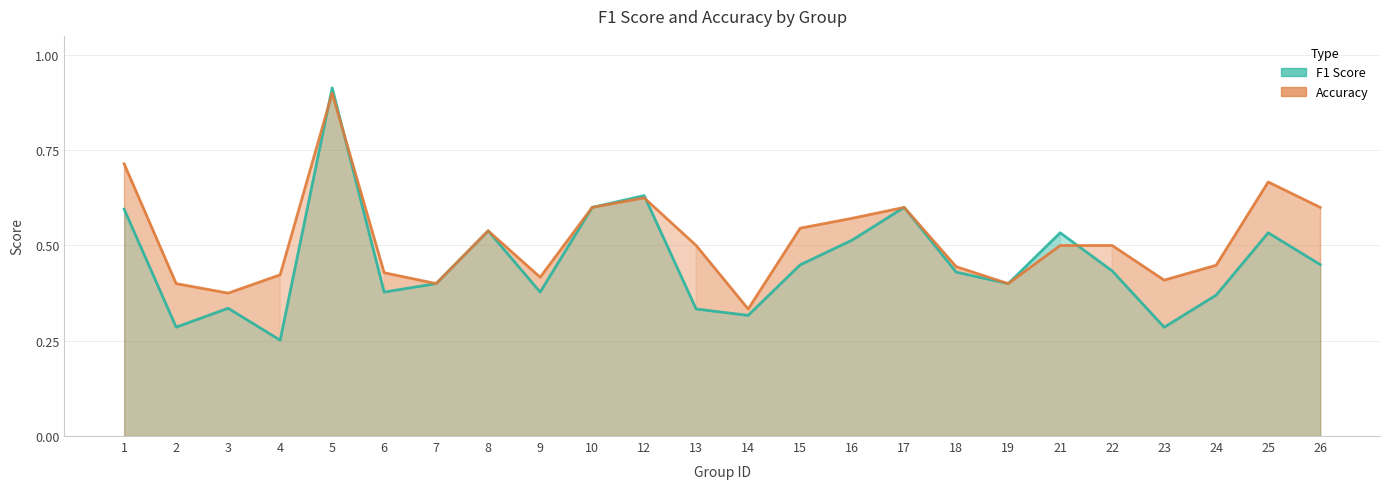

Reading right to left, what are all the values shown in this chart?

F1 Score: 0.5	0.5	0.4	0.3	0.4	0.5	0.4	0.4	0.6	0.5	0.4	0.3	0.3	0.6	0.6	0.4	0.5	0.4	0.4	0.9	0.3	0.3	0.3	0.6
Accuracy: 0.6	0.7	0.4	0.4	0.5	0.5	0.4	0.4	0.6	0.6	0.5	0.3	0.5	0.6	0.6	0.4	0.5	0.4	0.4	0.9	0.4	0.4	0.4	0.7